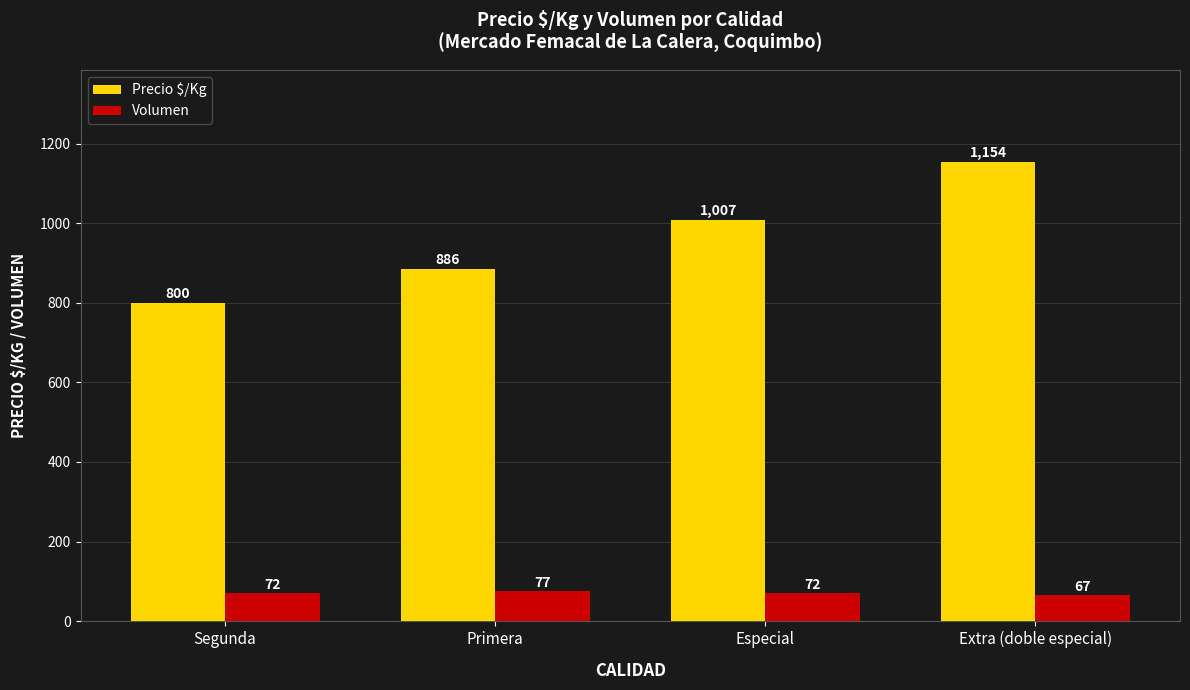

Which label corresponds to the smallest value in the chart?

Extra (doble especial)